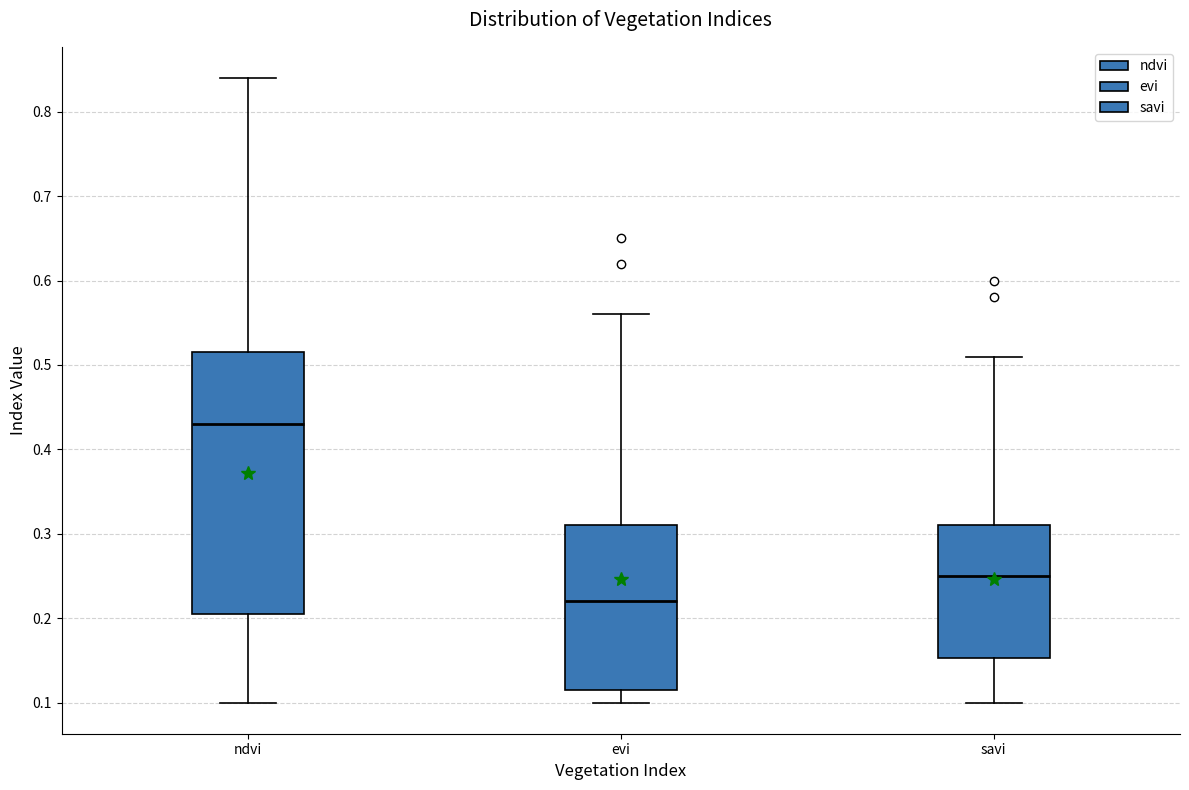

Which box is the tallest, from its lower edge to its upper edge?

ndvi